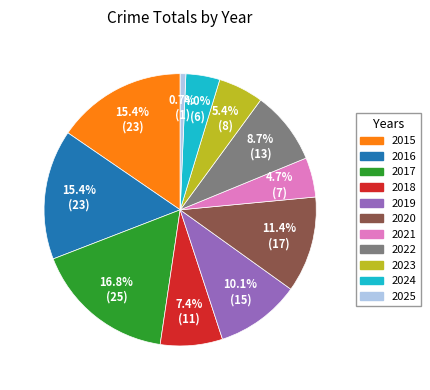

Does any single category account for the majority?

No